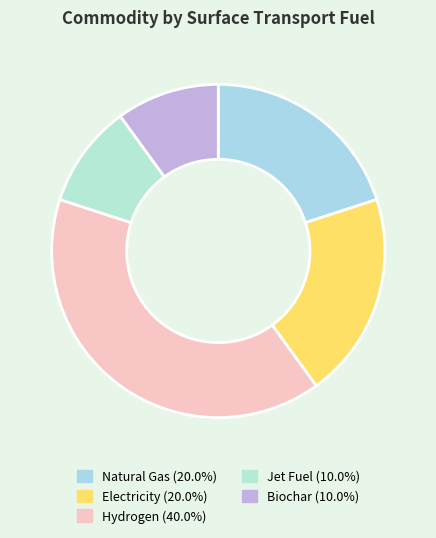

Count the number of slices in the pie.

5